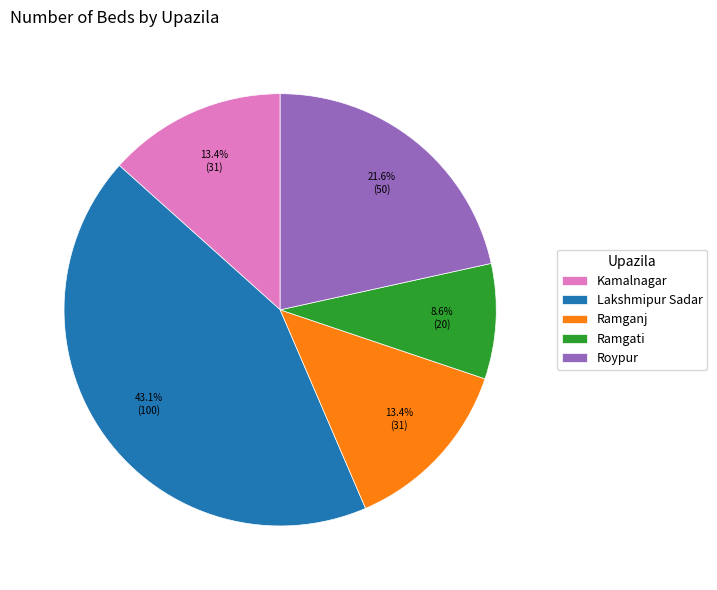

Is Kamalnagar the majority of the pie?

No